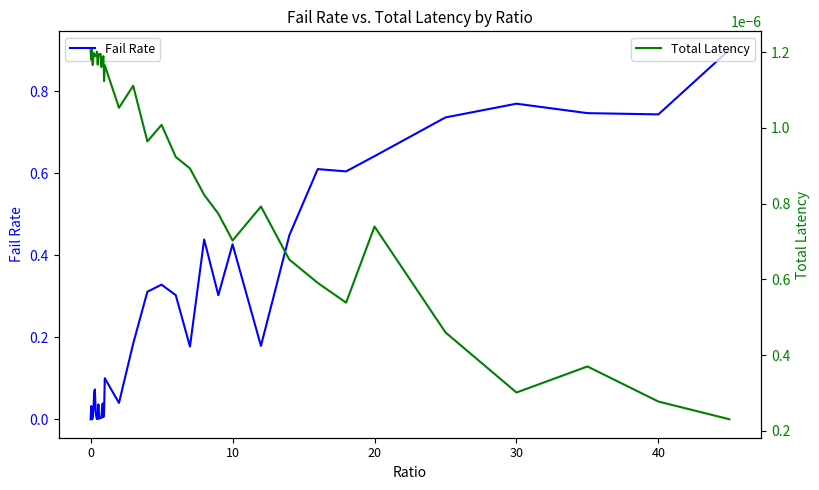

Which series ends up on top after the final intersection of Fail Rate and Total Latency?

Fail Rate